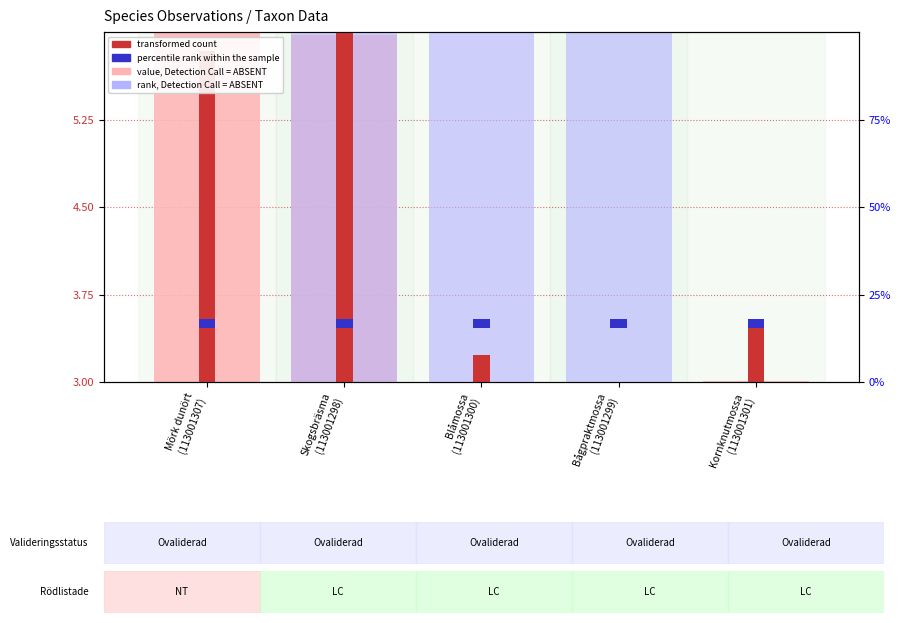

Is it true that value, Detection Call = ABSENT equals 3.0 at Blåmossa
(113001300)?

True